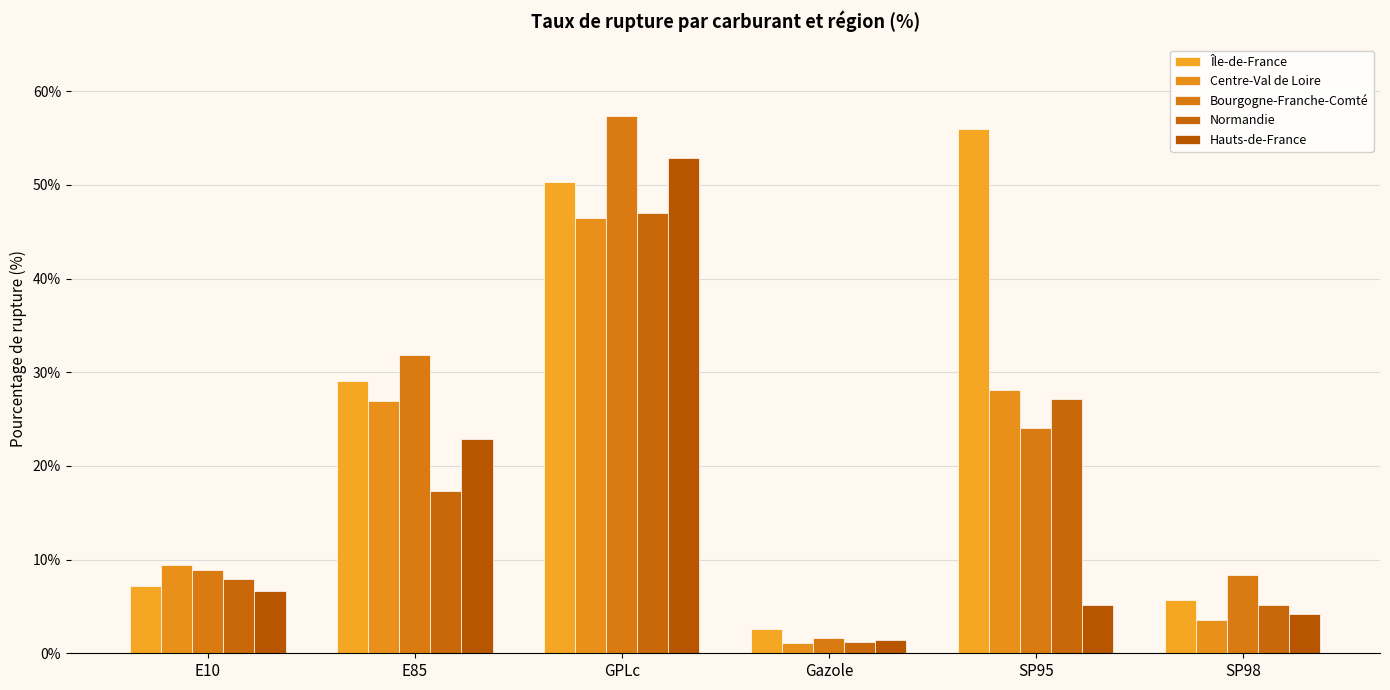

How many data points in Centre-Val de Loire are above 26?

3